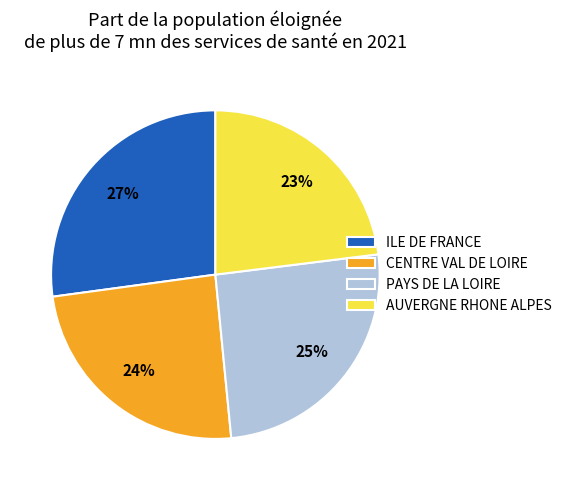

Is PAYS DE LA LOIRE the majority of the pie?

No